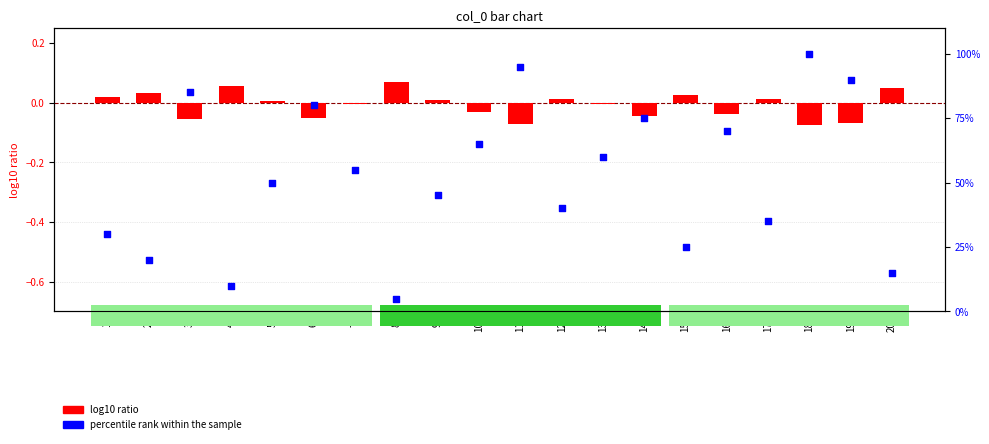

At how many categories does at least one series exceed 77?

5